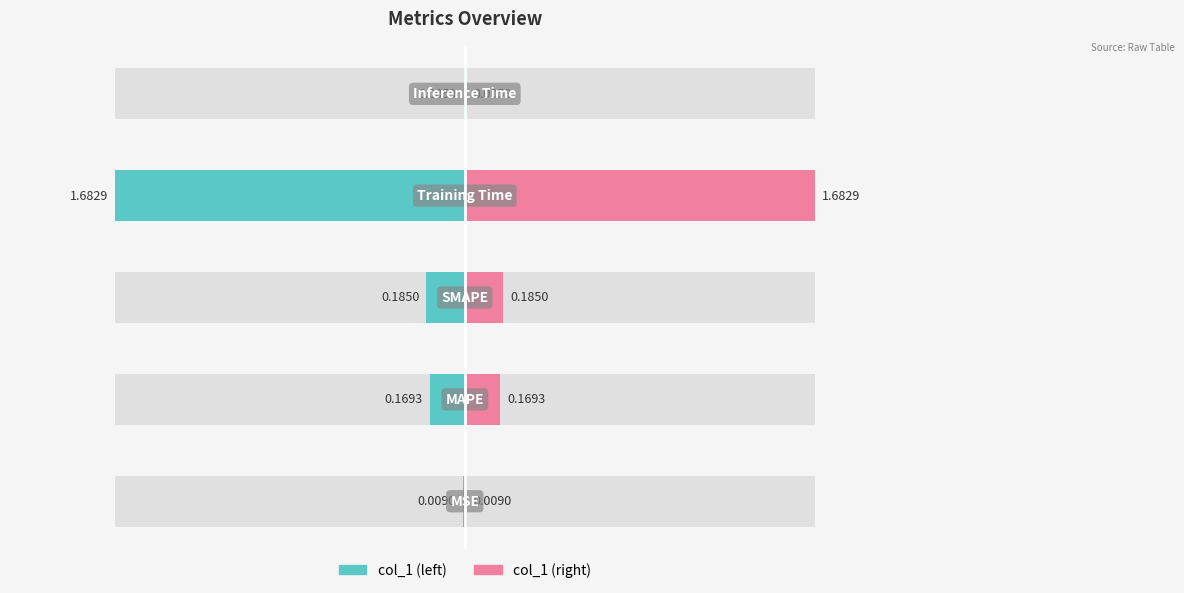

How many bars are there in total?

5